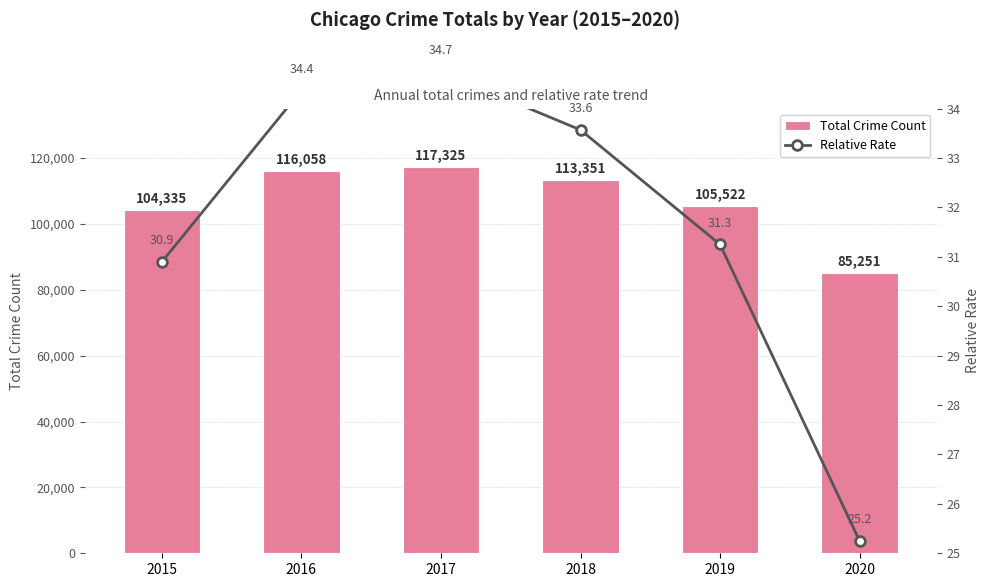

Rank the series by their average value, from lowest to highest.

Relative Rate, Total Crime Count